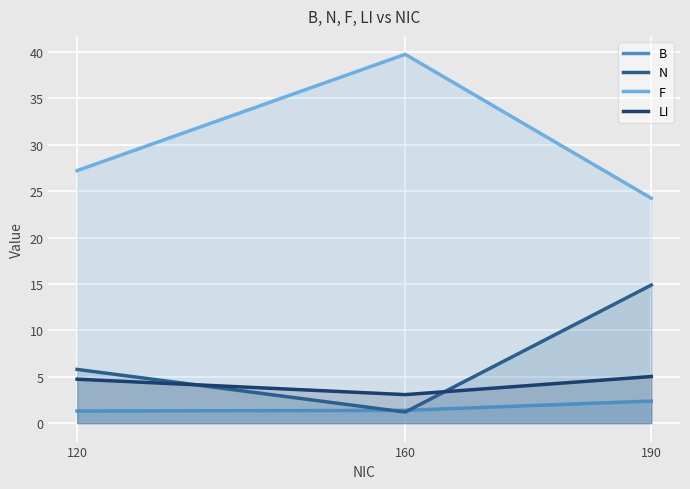

Reading left to right, what are all the values shown in this chart?

B: 120=1.3	160=1.4	190=2.4
N: 120=5.8	160=1.2	190=14.9
F: 120=27.2	160=39.8	190=24.2
LI: 120=4.7	160=3.1	190=5.0